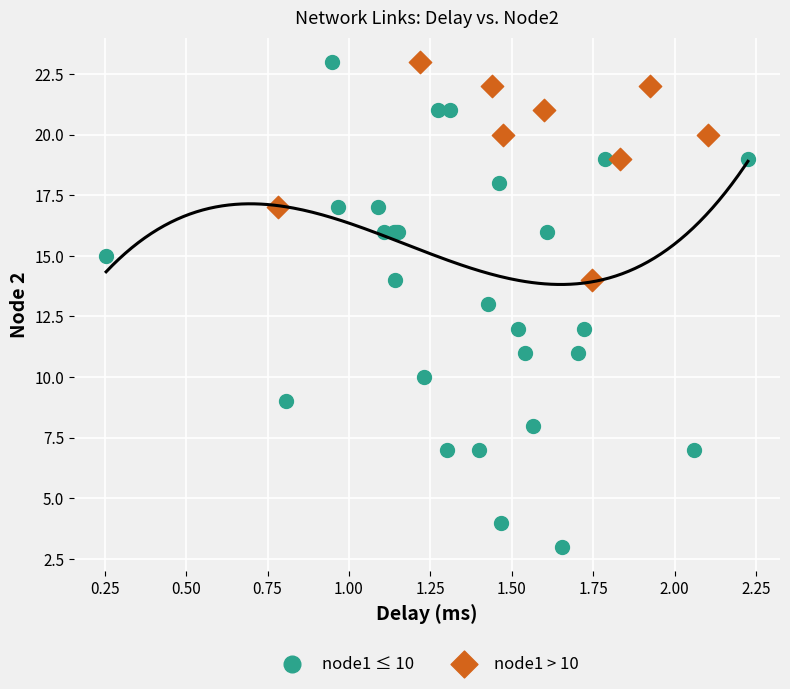

What are all the series names shown in the legend?

node1 ≤ 10, node1 > 10